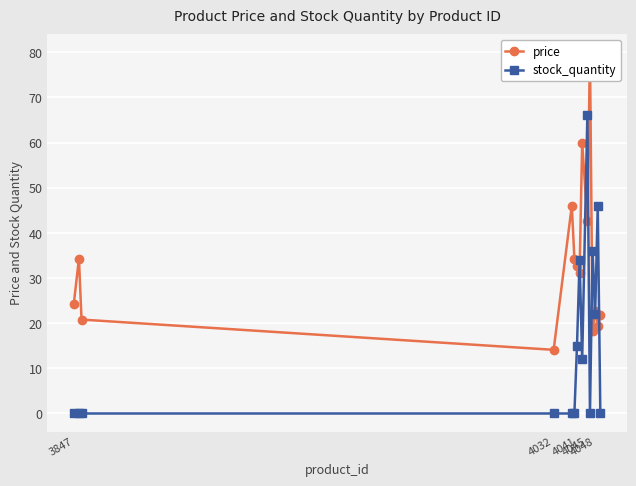

How many positive values does the stock_quantity series have?

7